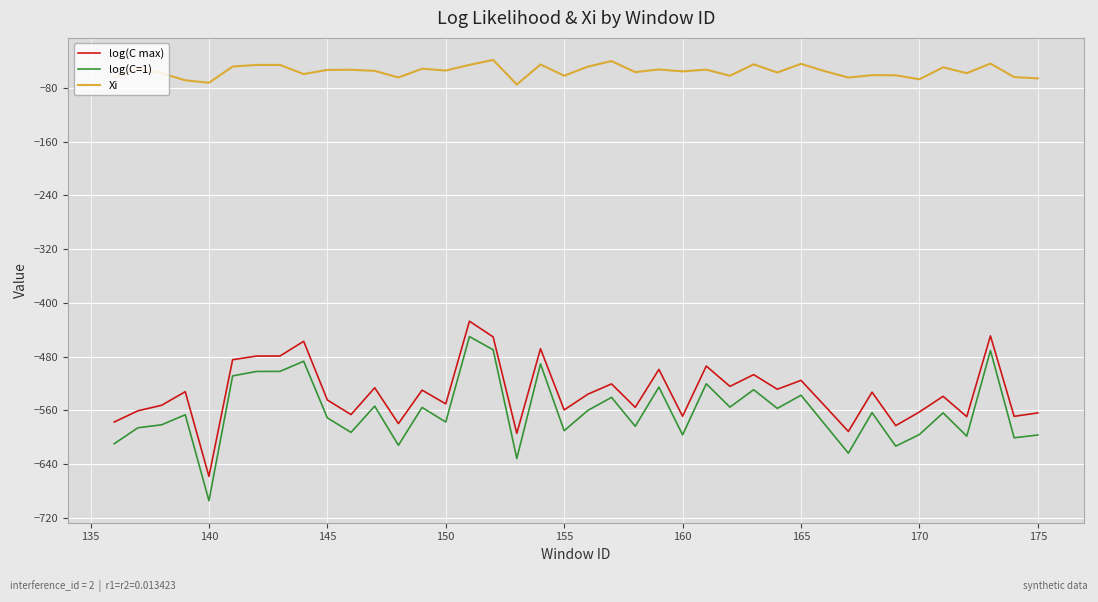

What is the lowest value of the log(C=1) series?

-694.3